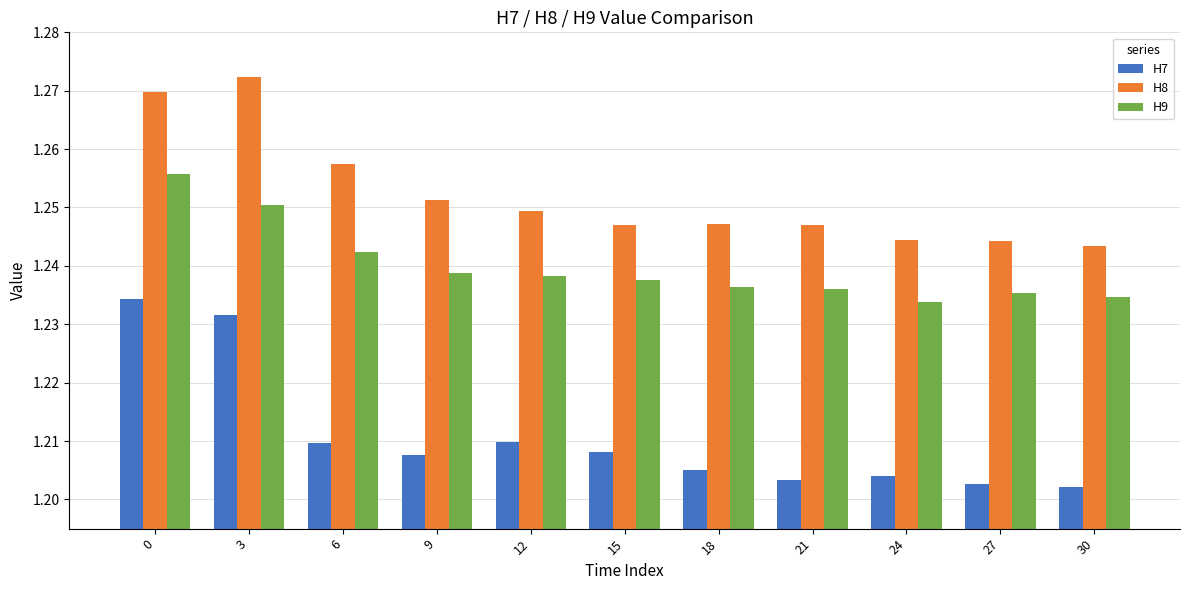

At how many categories does at least one series exceed 1?

11